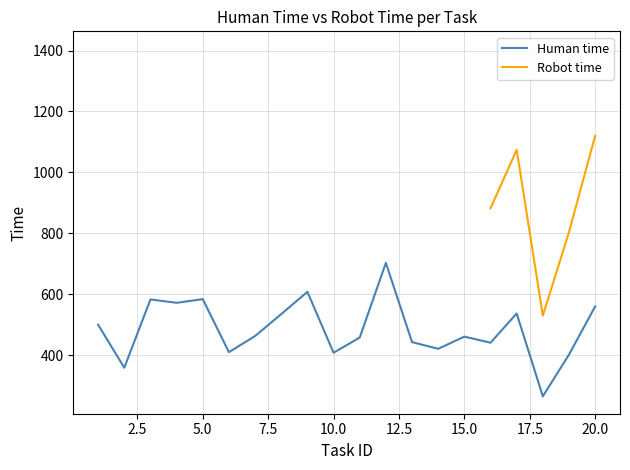

How many lines are shown in the chart?

2